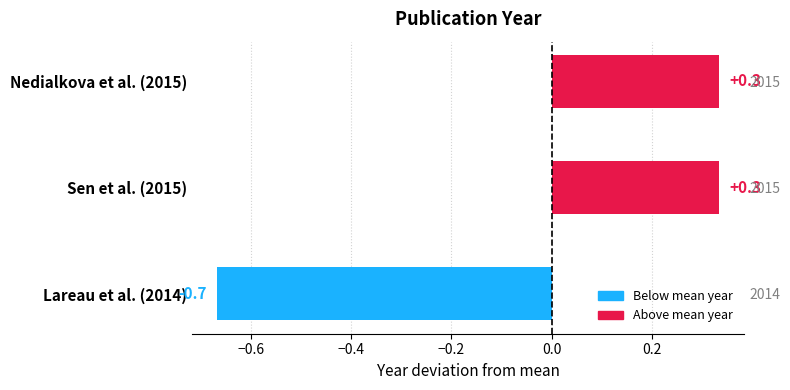

Is it true that the value at Lareau et al. (2014) is -0.3?

False